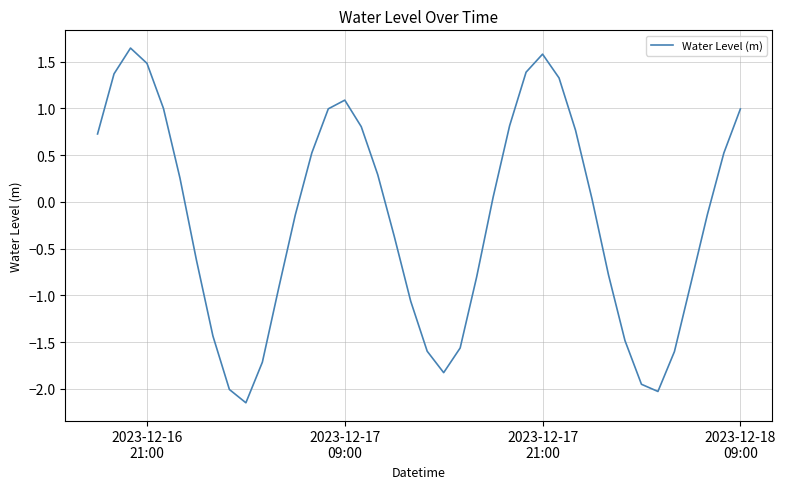

Does the chart display data point markers on the line(s)?

No